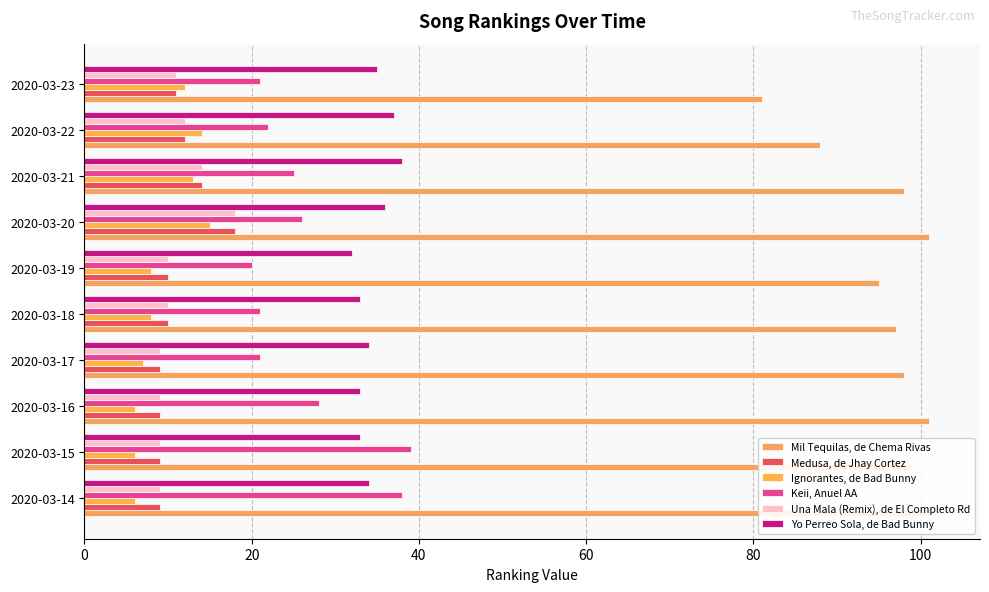

Rank the series at 2020-03-22 from lowest to highest value.

Medusa, de Jhay Cortez, Una Mala (Remix), de El Completo Rd, Ignorantes, de Bad Bunny, Keii, Anuel AA, Yo Perreo Sola, de Bad Bunny, Mil Tequilas, de Chema Rivas